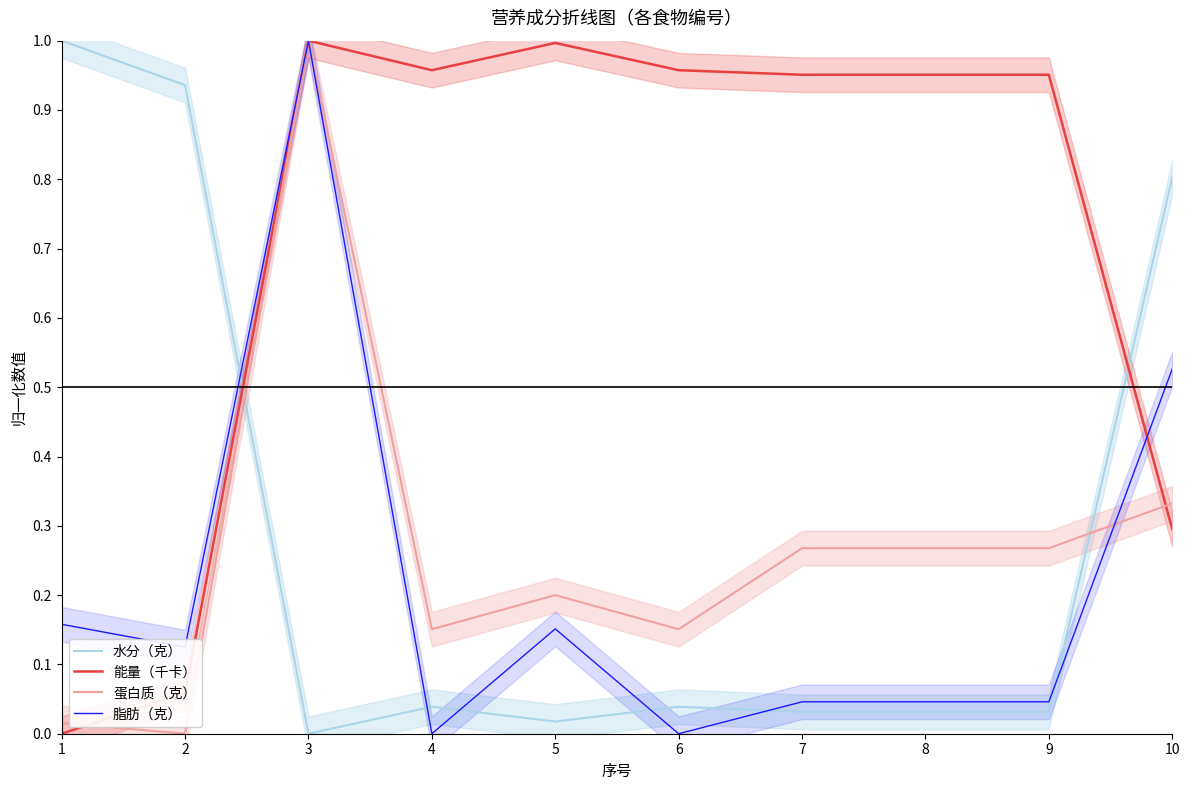

At which category is the sum across all series the highest?

3